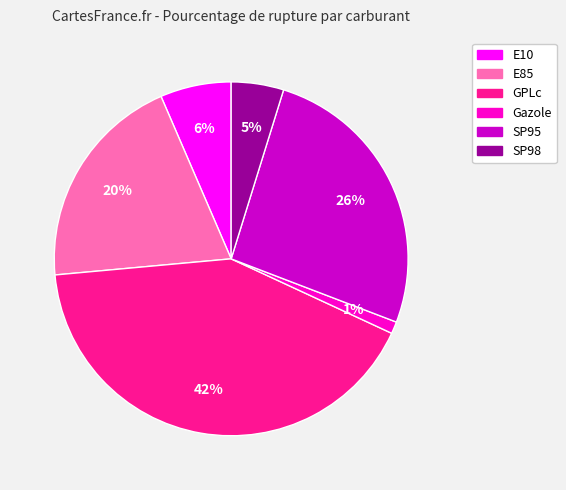

Which category has the smallest portion of the pie?

Gazole